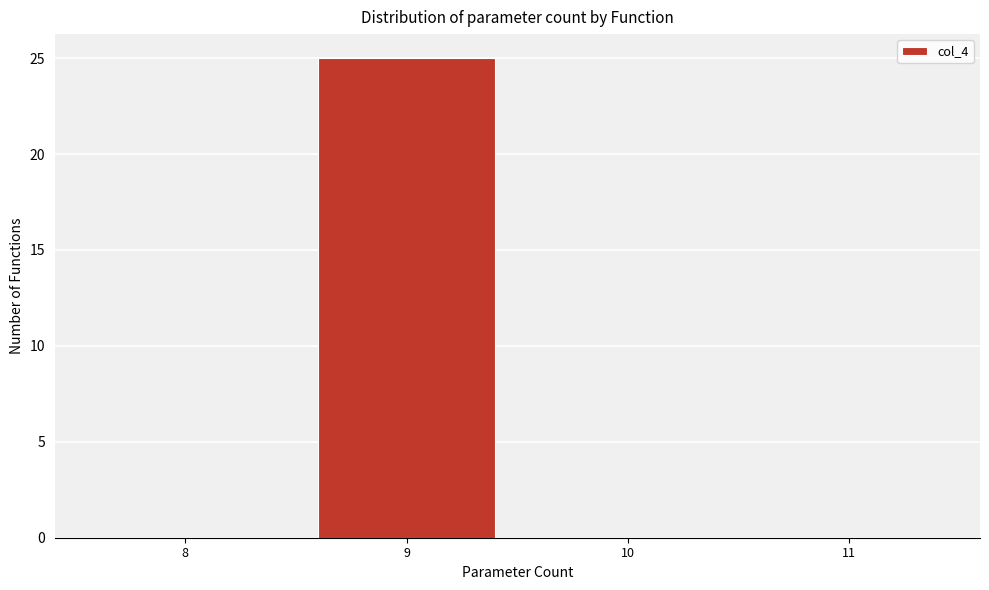

How tall is the bar that spans 8.5 to 9.5 on the x-axis? The values are not printed on the chart, so give them approximately, as read against the axis.

25